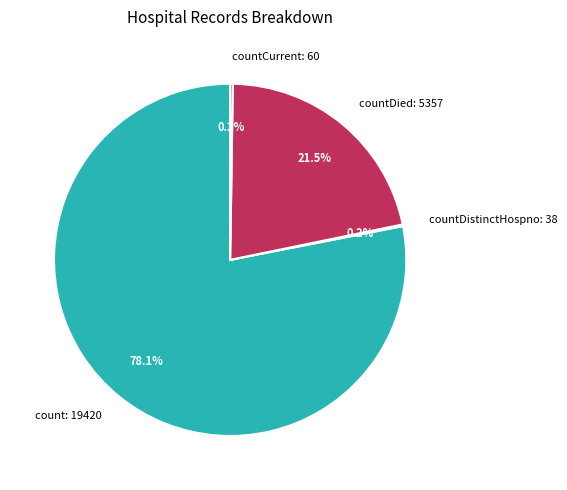

What is the largest slice in the pie chart?

count: 19420